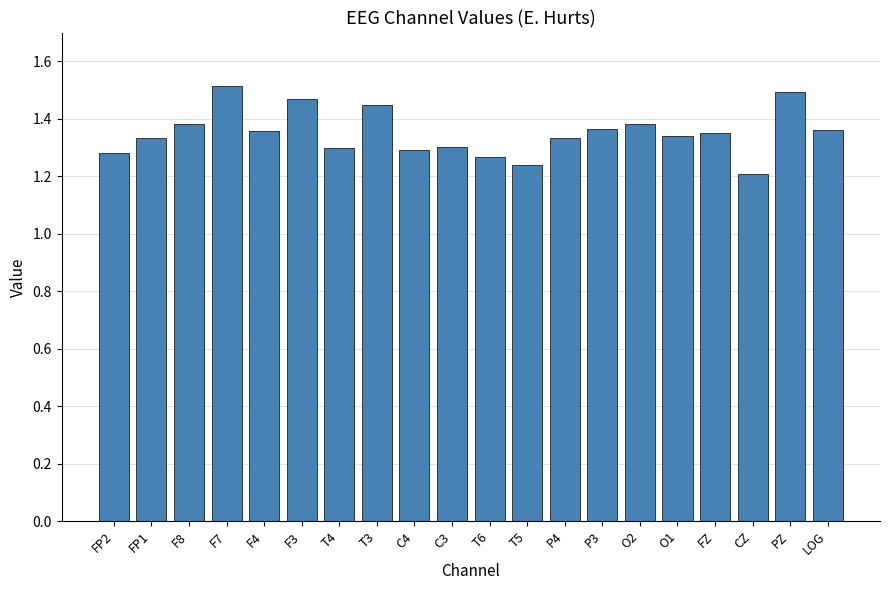

What position from the right is PZ?

2